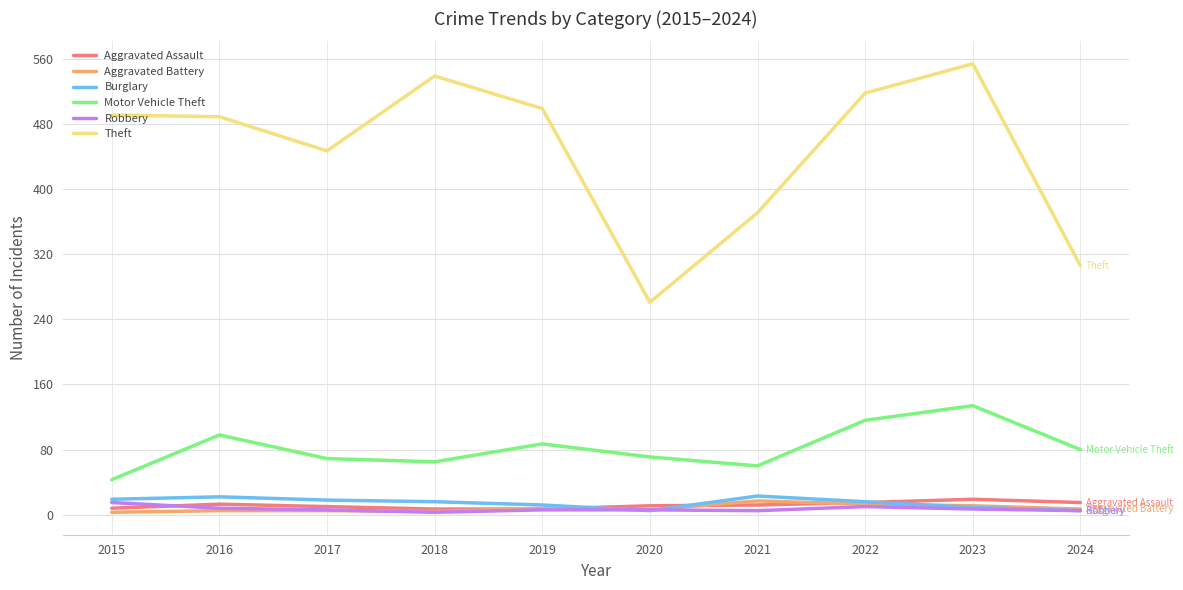

How many lines are shown in the chart?

6